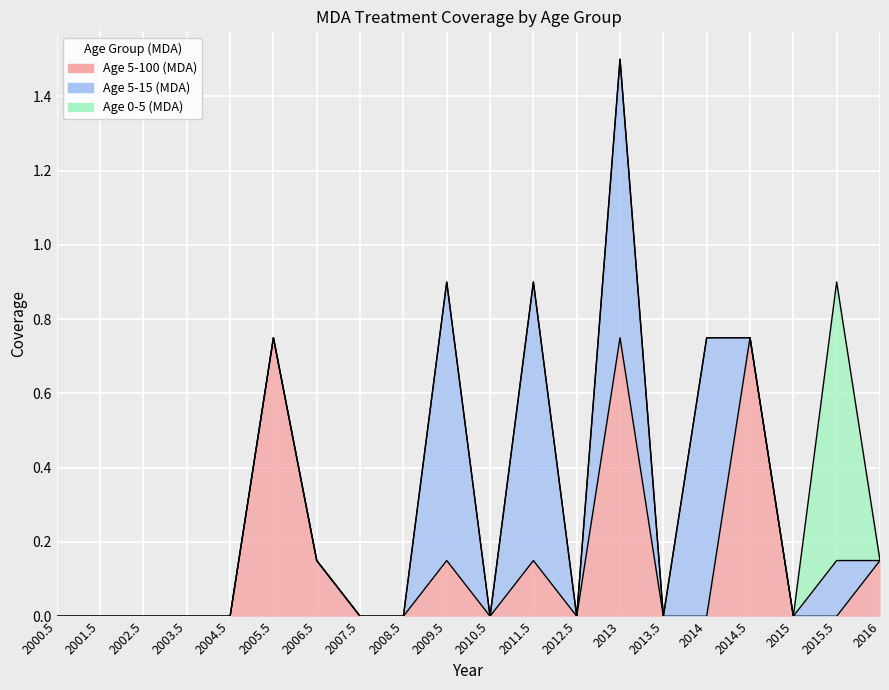

After their last crossing, which series has the higher values: Age 5-100 (MDA) or Age 5-15 (MDA)?

Age 5-100 (MDA)